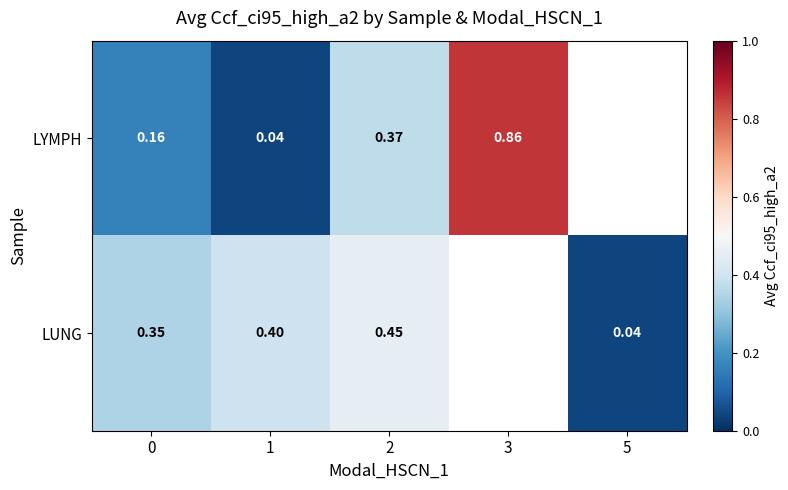

At how many categories does at least one series exceed 0?

5